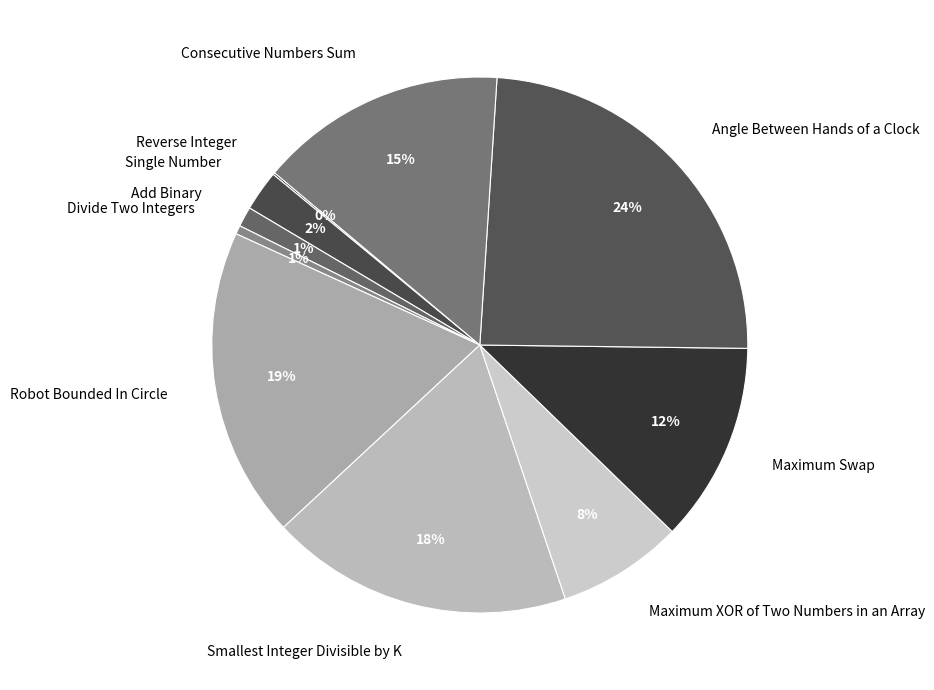

What is the largest slice in the pie chart?

Angle Between Hands of a Clock